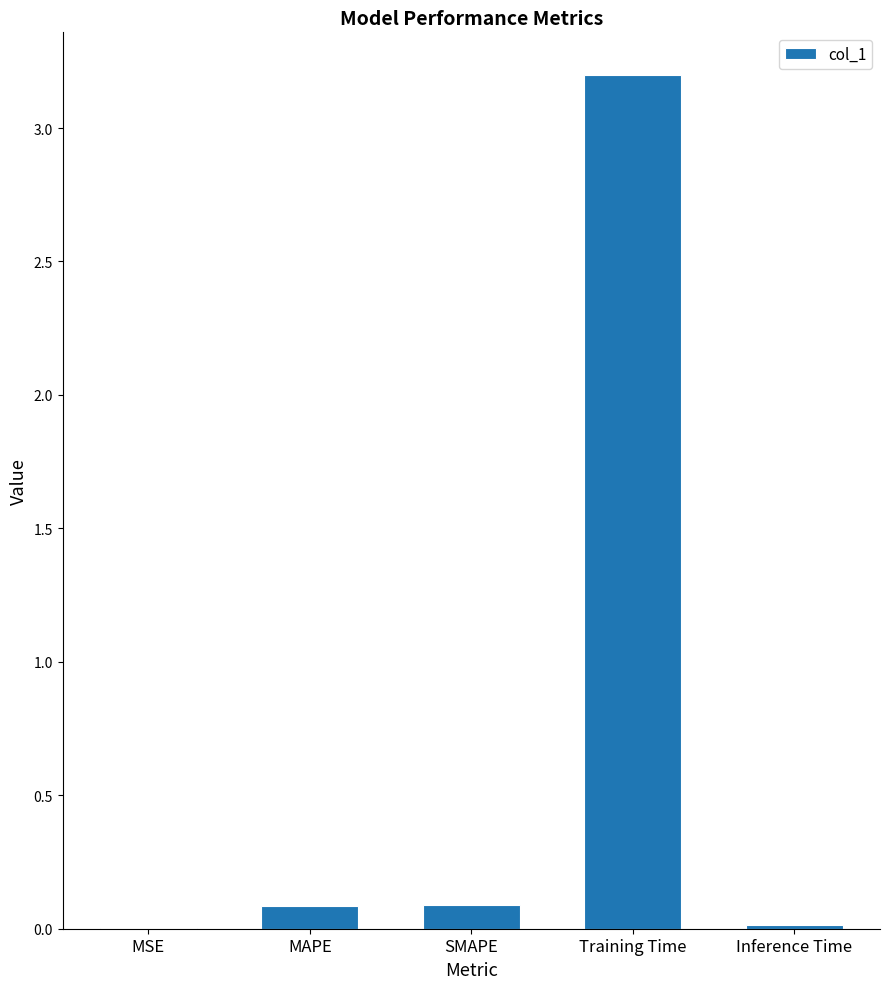

Are the bars horizontal?

No